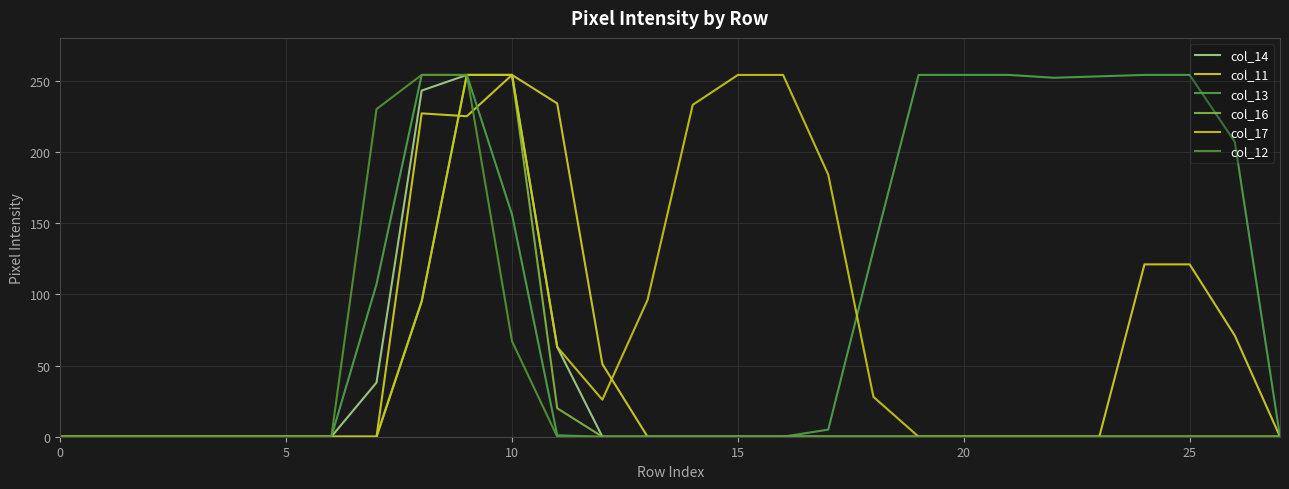

Where is col_11 nearest to the value 127?

24